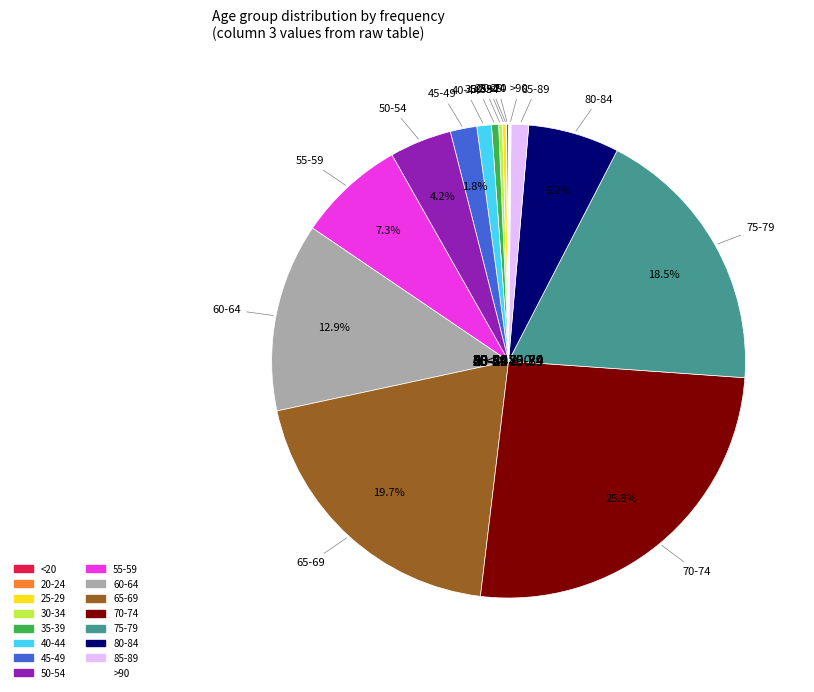

What is the change in value from 25-29 to 75-79?

+980